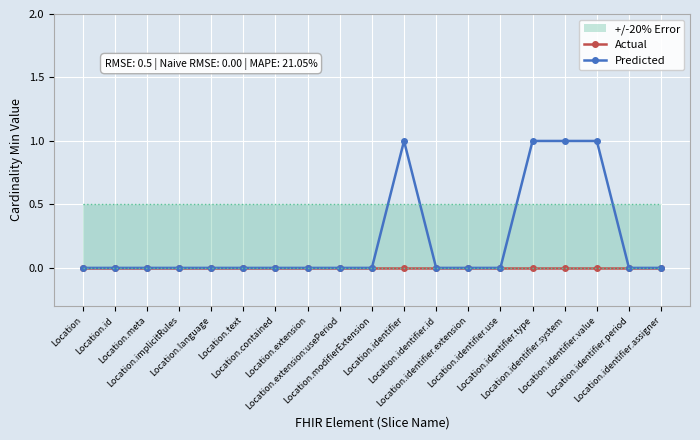

How many lines are shown in the chart?

2